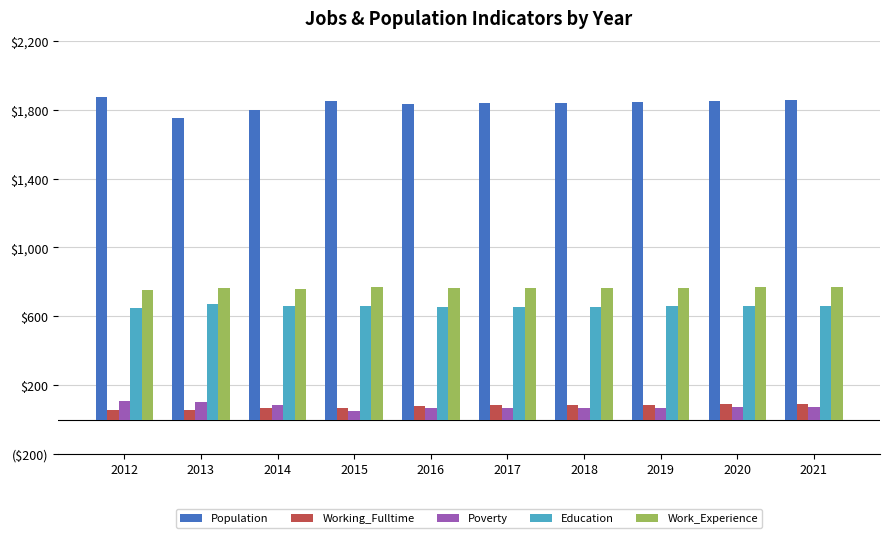

What are all the series names shown in the legend?

Population, Working_Fulltime, Poverty, Education, Work_Experience